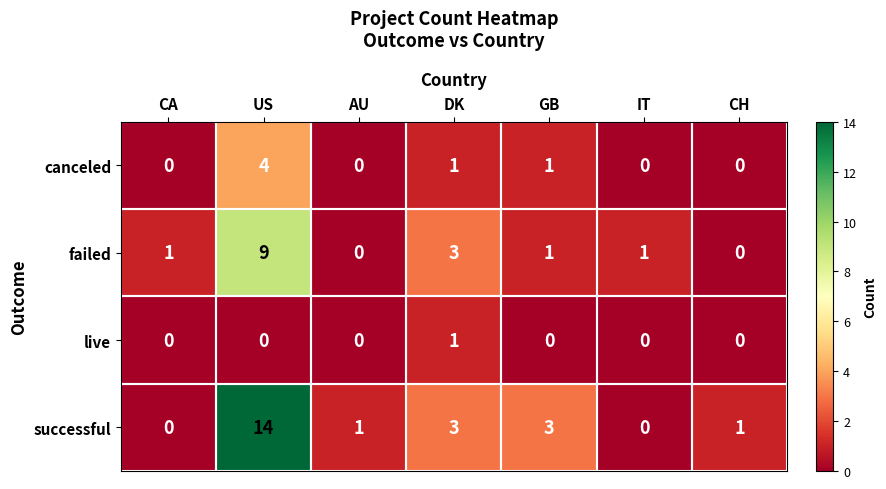

What is the sum of the failed values at CH and US?

9